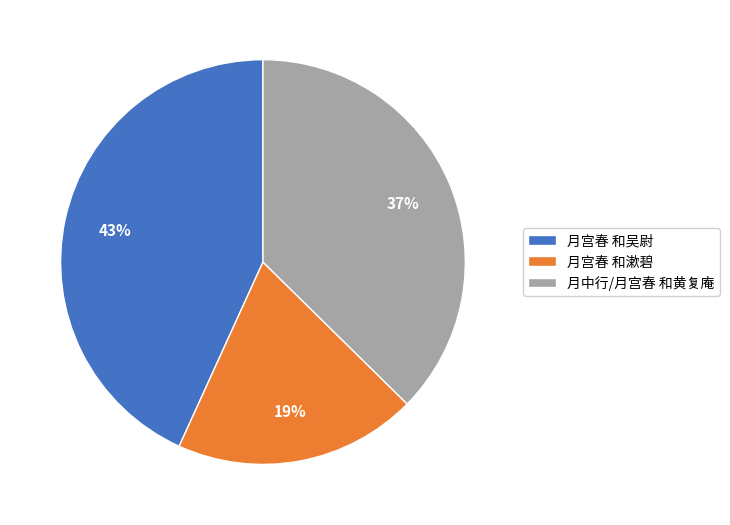

Is there any slice that represents more than half of the pie?

No